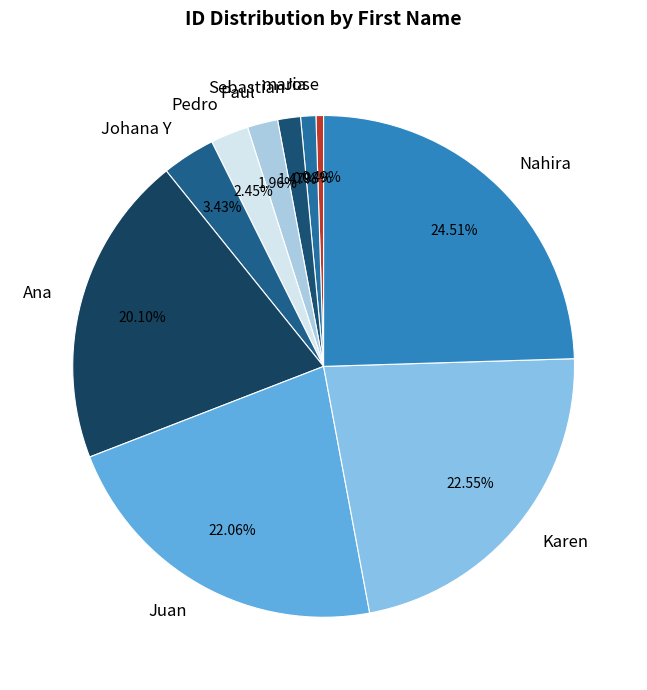

Does Jose represent more than half of the total?

No